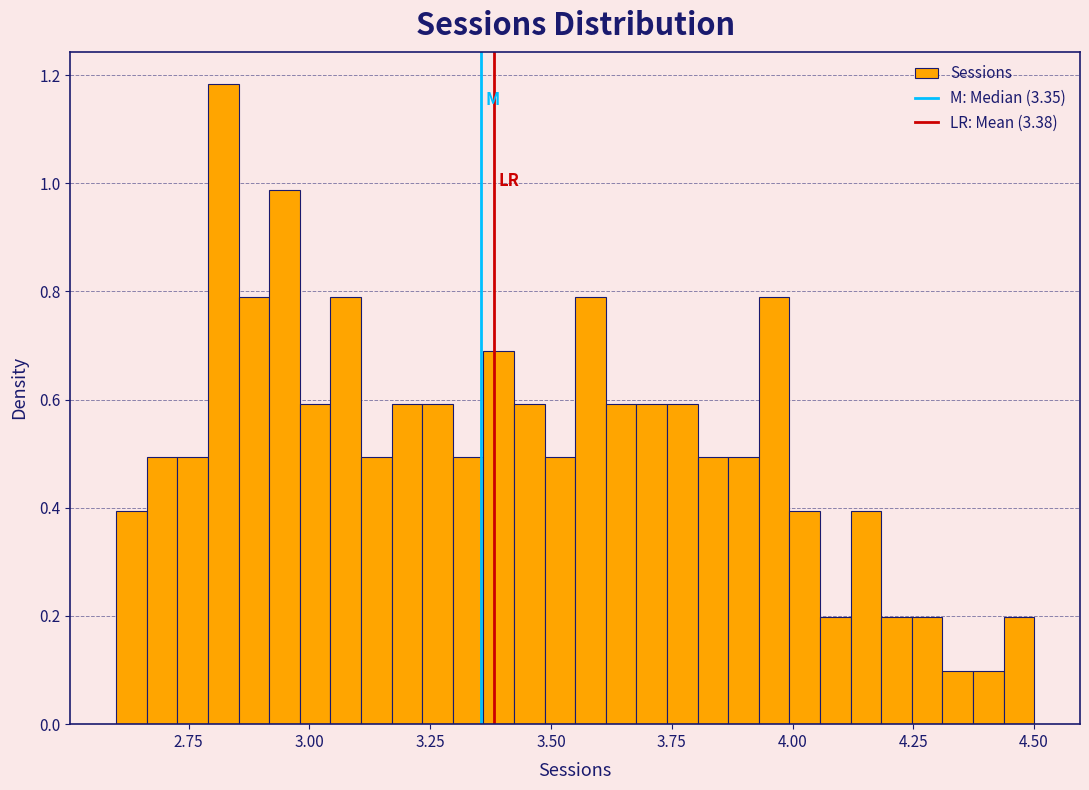

Read against the x-axis, roughly where is the centre of the tallest bar?

2.80